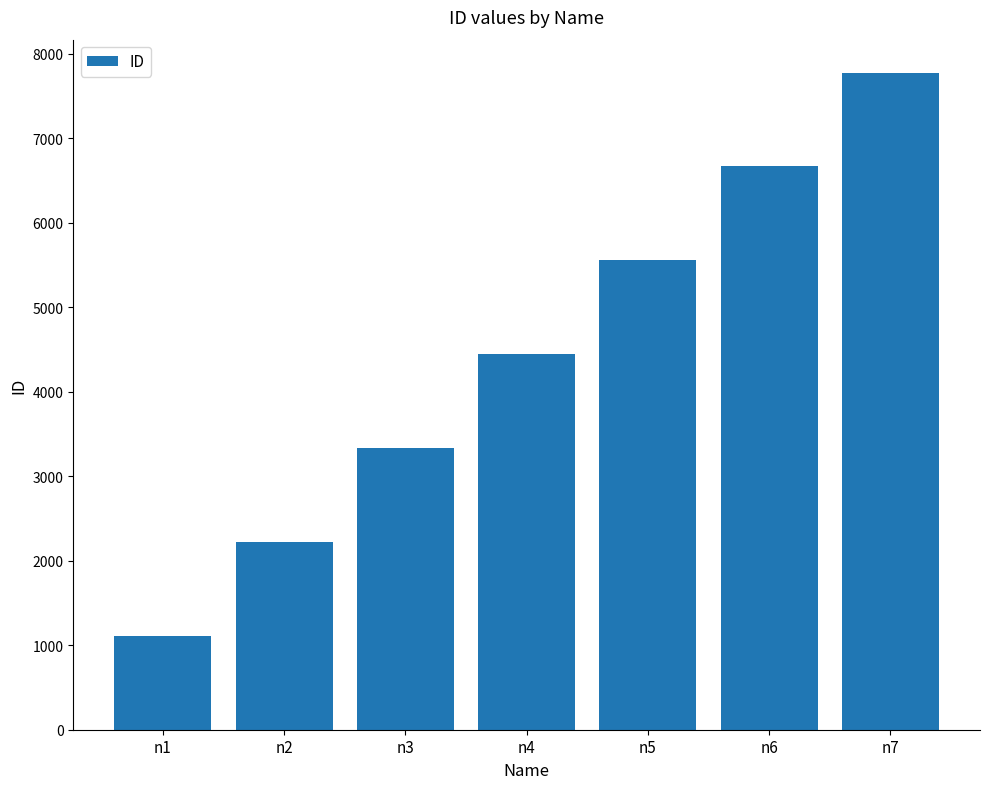

Which category has the highest value across all series?

n7